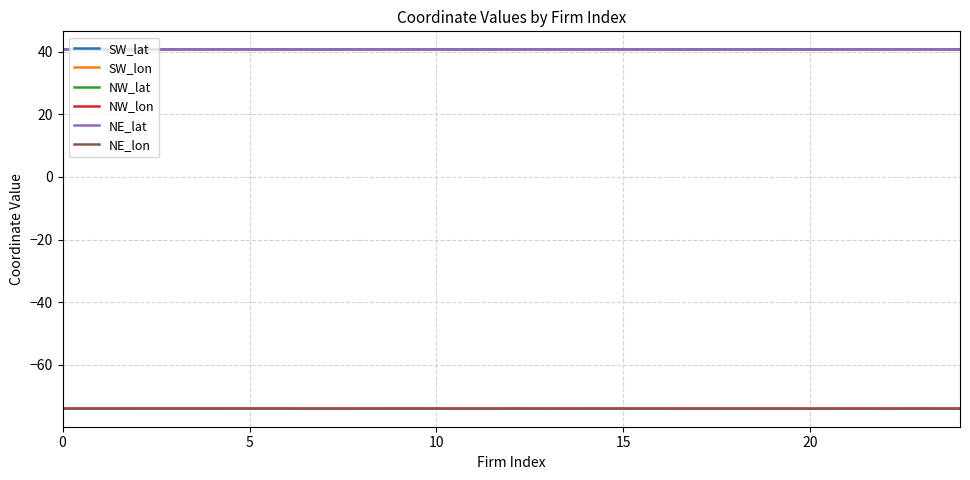

What is the lowest value of the NE_lat series?

40.7